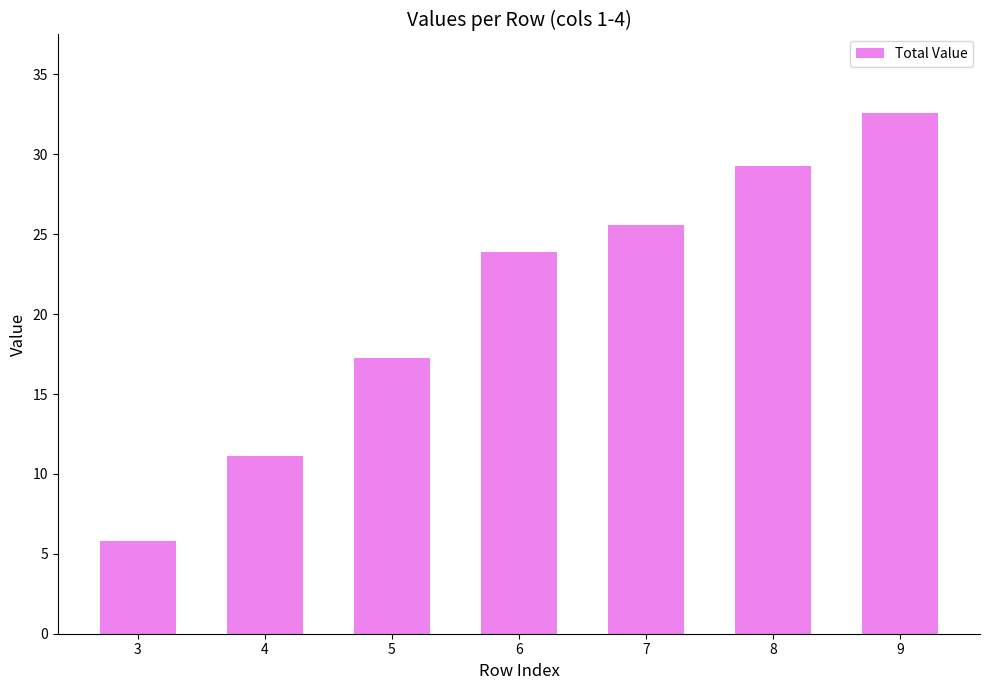

Reading right to left, transcribe all the data shown in this chart.

32.6	29.3	25.6	23.9	17.3	11.1	5.8